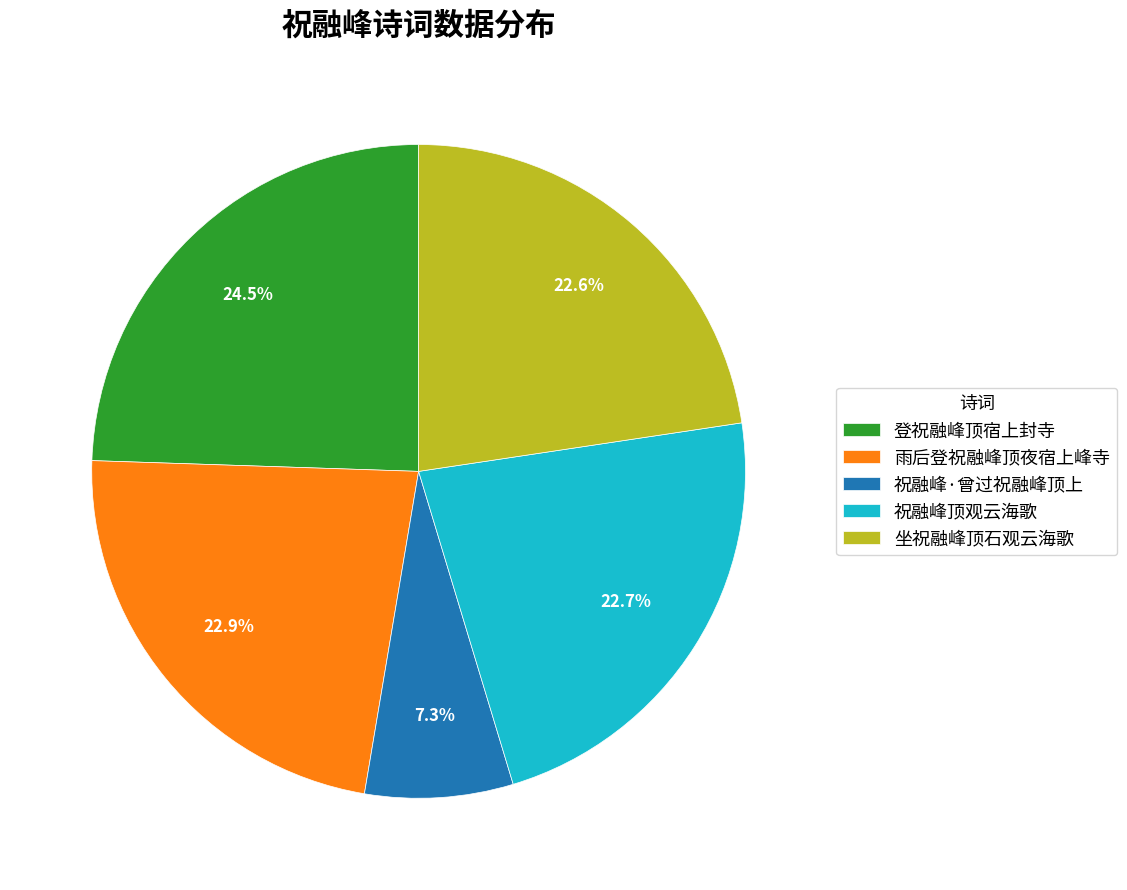

Is there any slice that represents more than half of the pie?

No